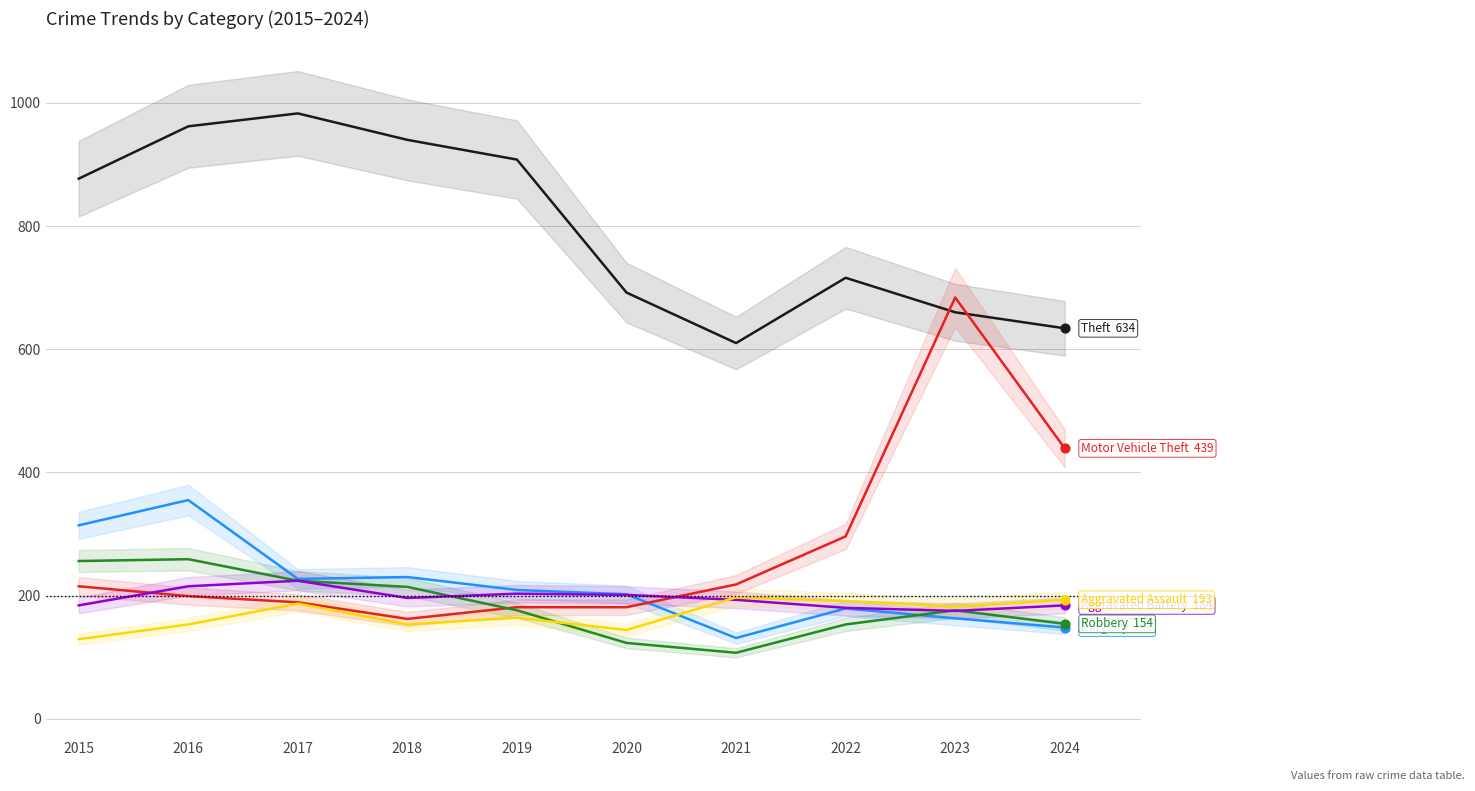

What is the total value across all series at 2019?

1841